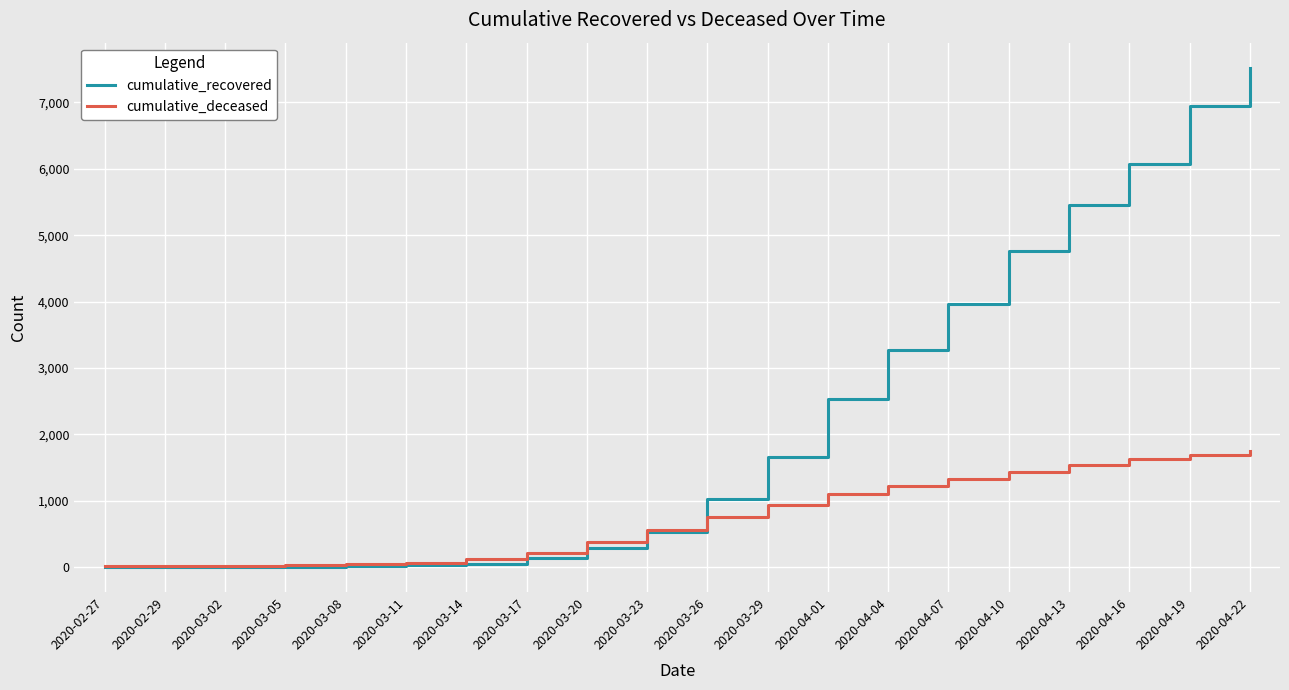

Rank the series by their average value, from lowest to highest.

cumulative_deceased, cumulative_recovered